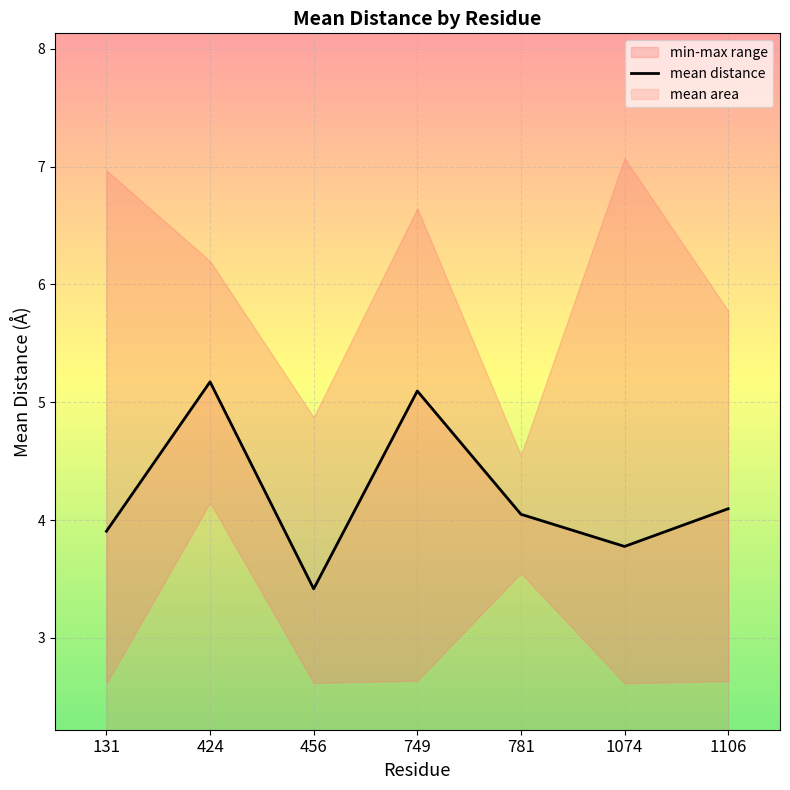

What is the difference between the values at 749 and 781?

1.0